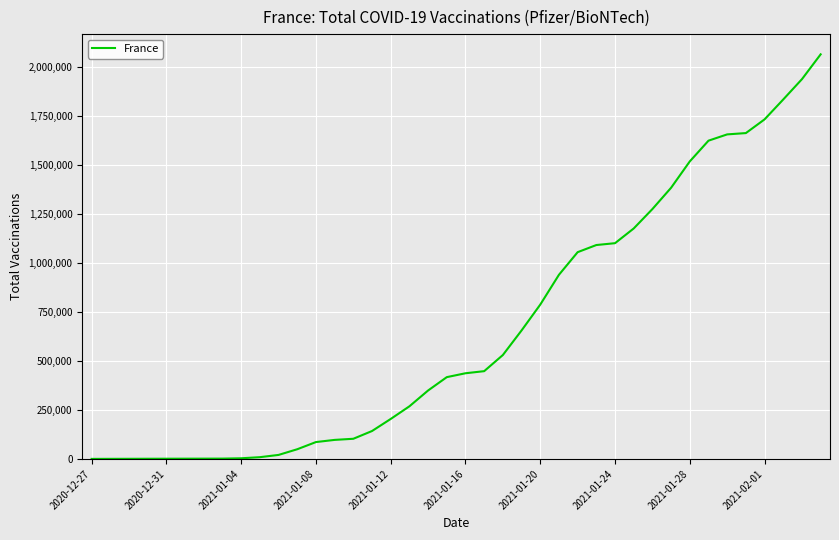

What is the average value?

666156